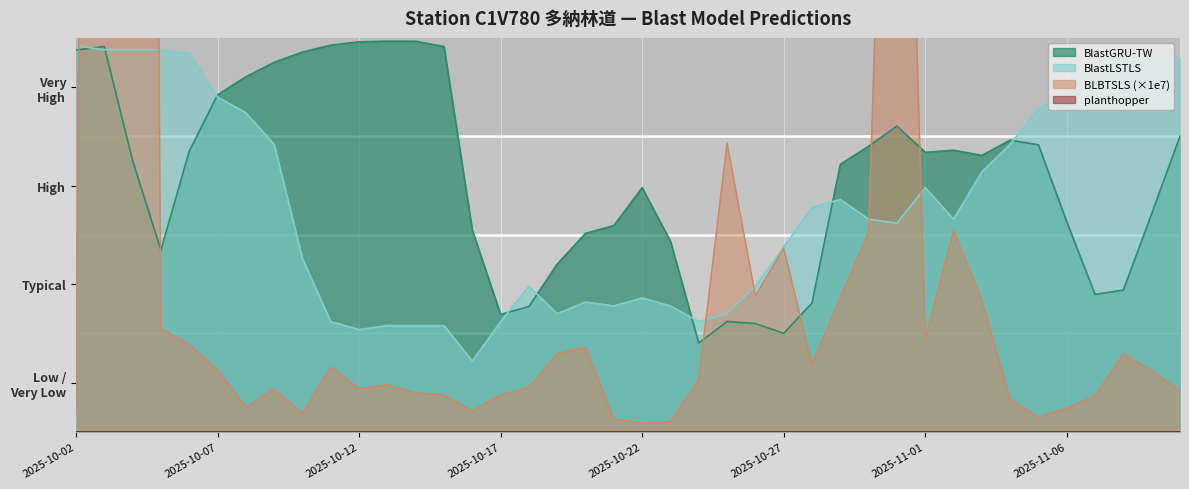

True or false: BLBTSLS and BlastGRU-TW cross at least once.

True